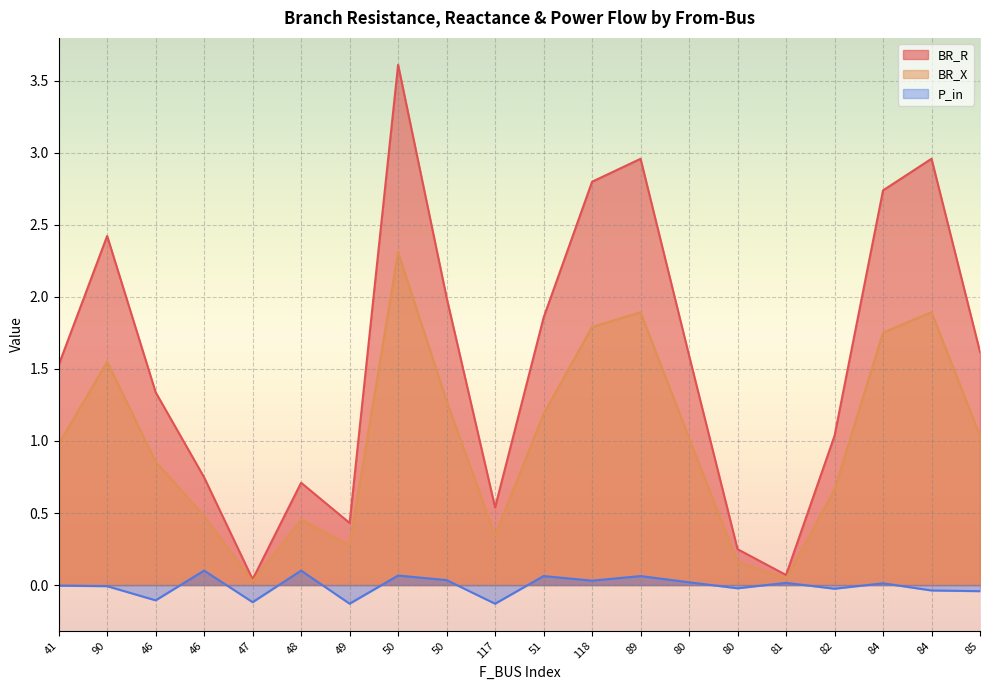

What is the approximate value of BR_R at 90?

2.4